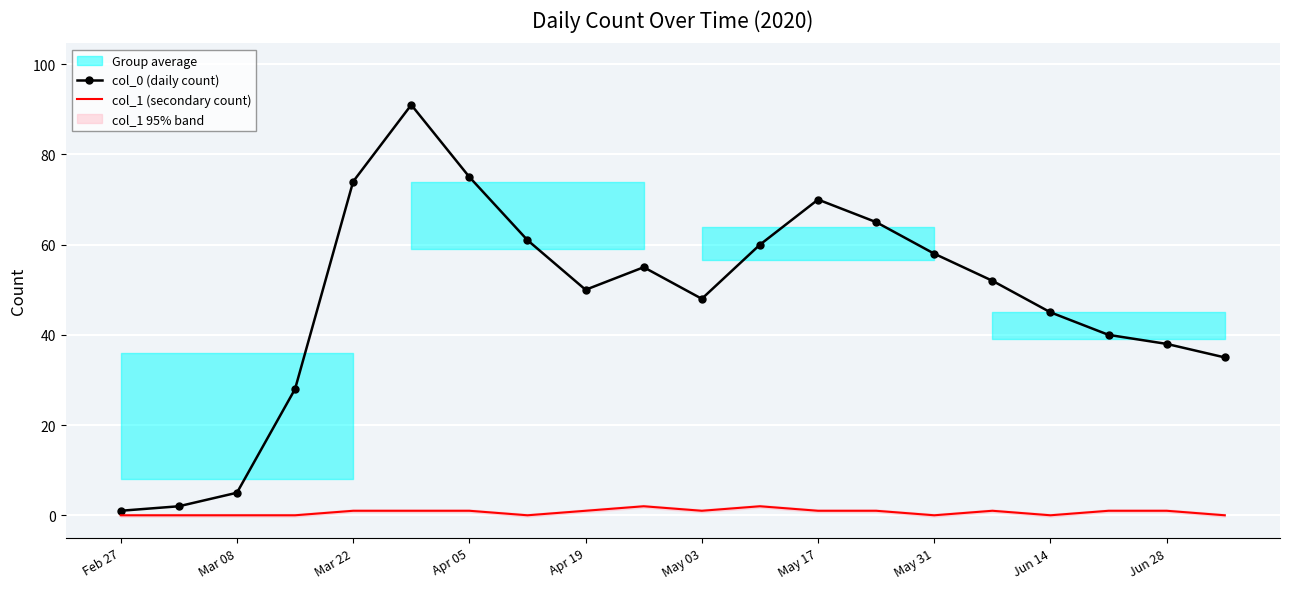

The col_1 (secondary count) series shows 0 at Mar 08. True or false?

True